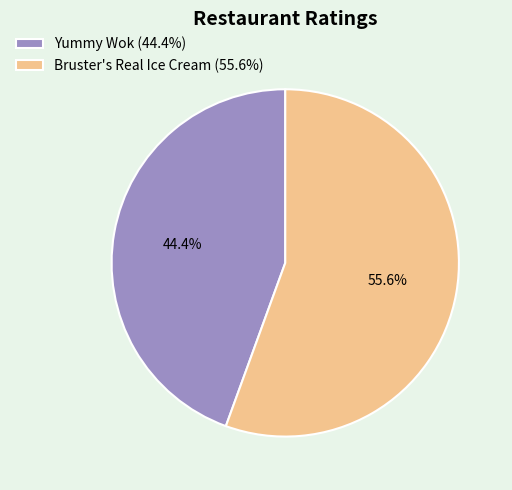

Which has a higher value, Yummy Wok (44.4%) or Bruster's Real Ice Cream (55.6%)?

Bruster's Real Ice Cream (55.6%)